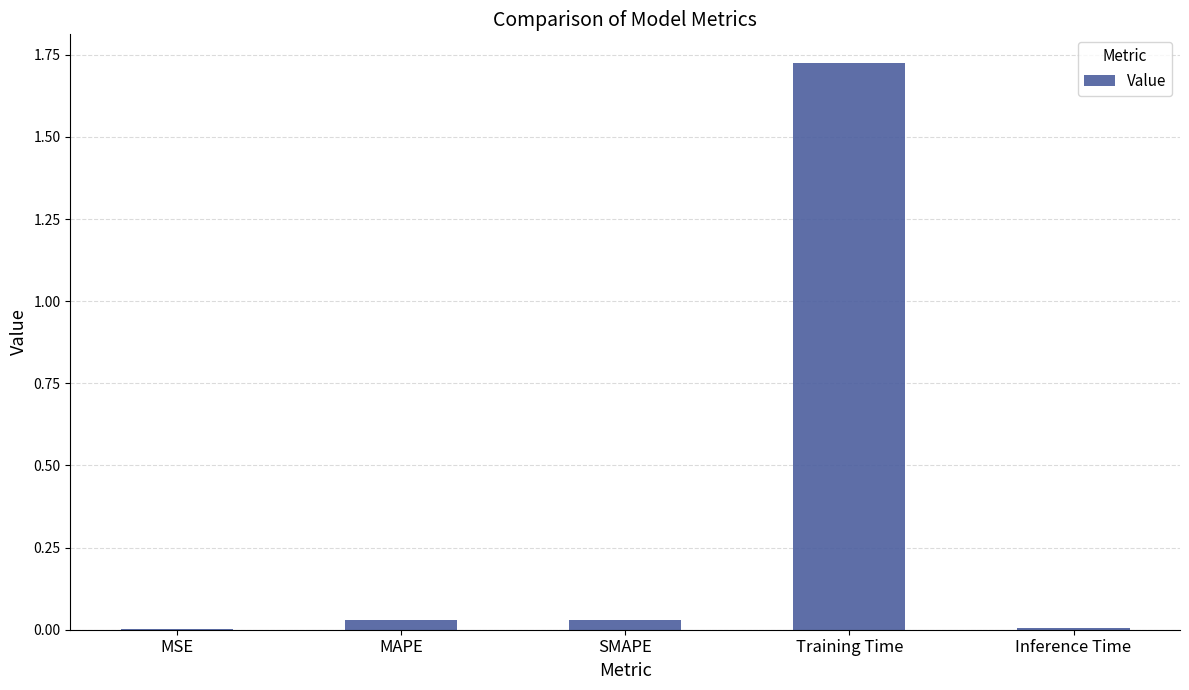

The chart shows a value of 0.9 at Training Time. True or false?

False